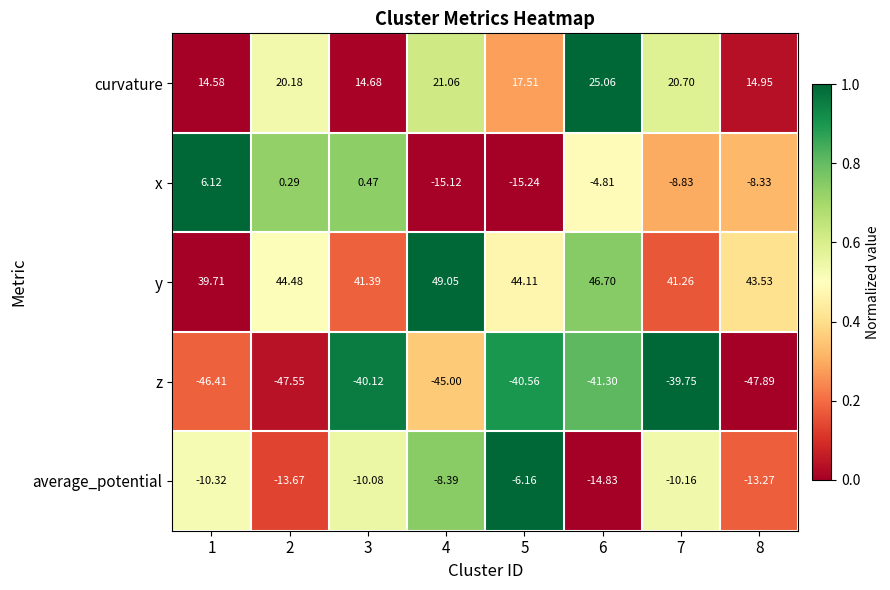

Which series has the widest spread of values?

x